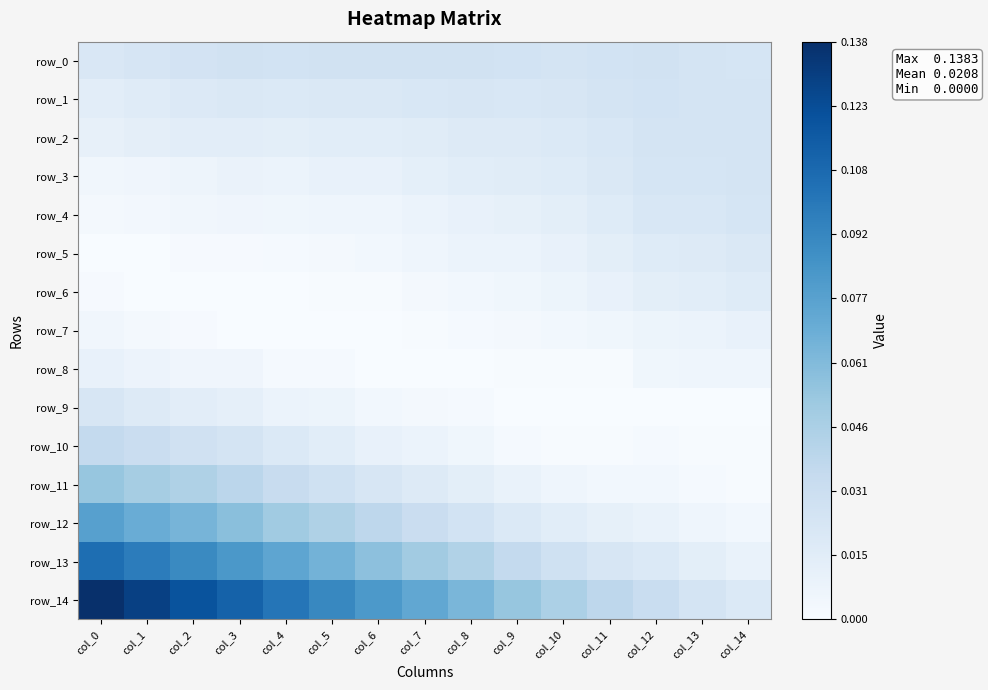

Between col_1 and col_8, which is larger?

col_8